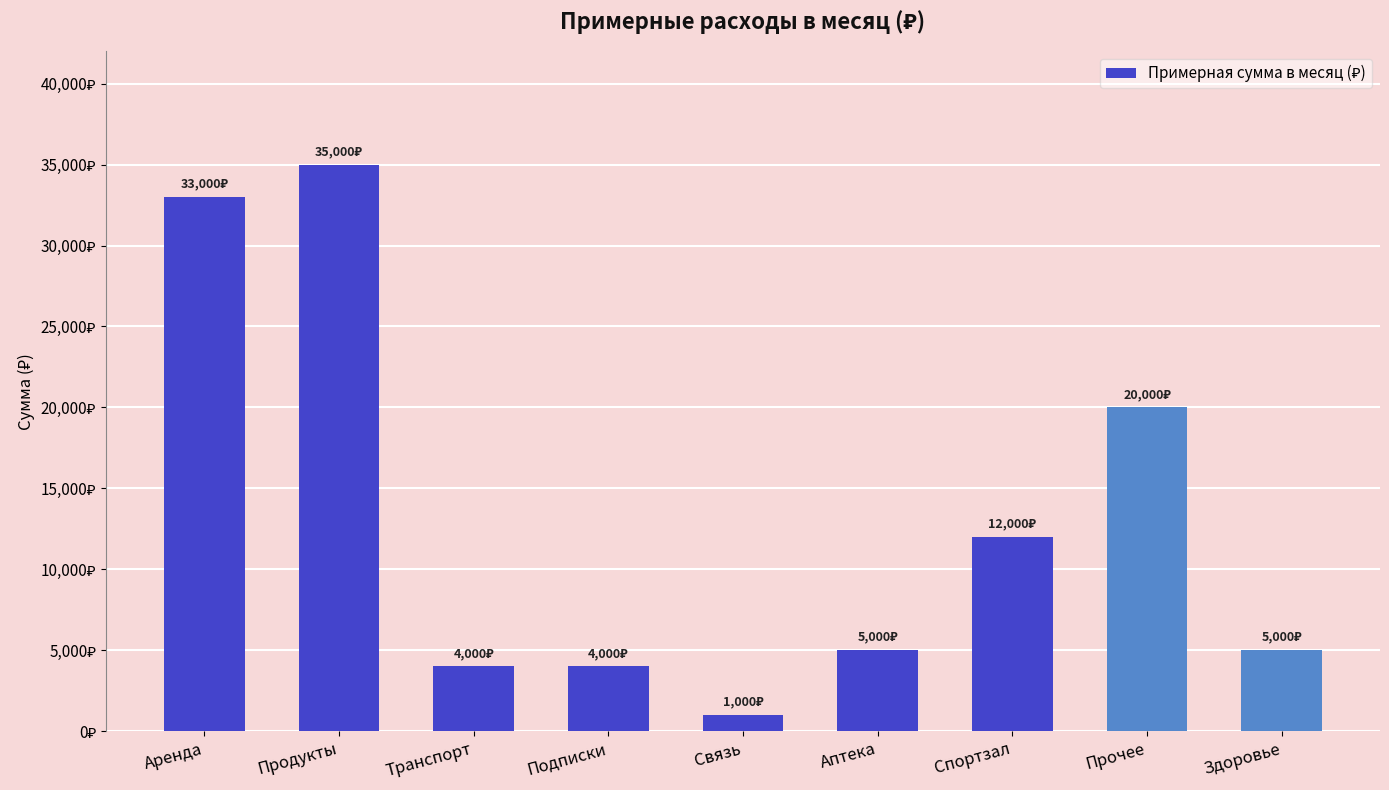

Does the chart contain any negative values?

No